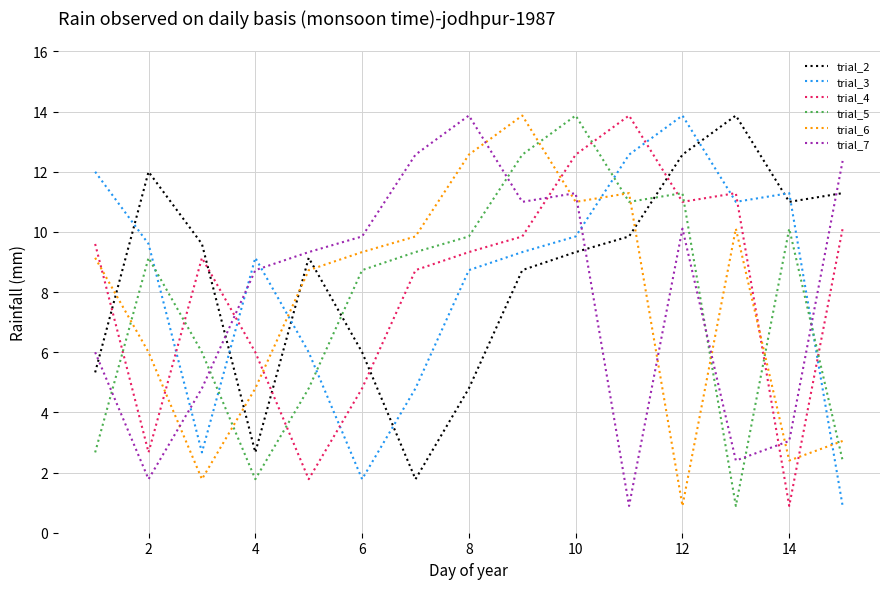

How many times do trial_7 and trial_6 cross each other?

7